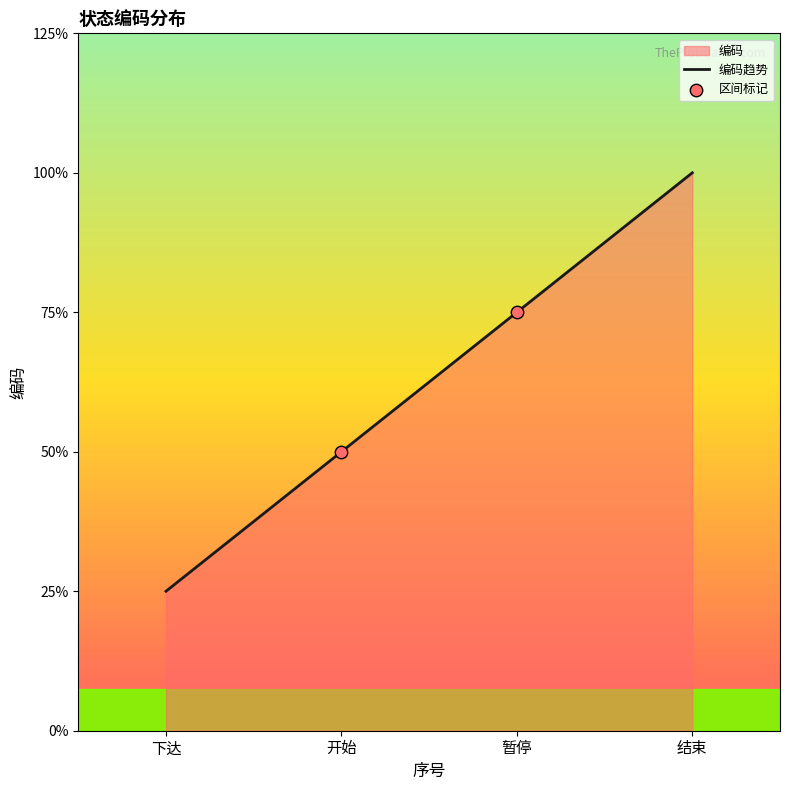

Approximately how many times larger is the value at 开始 compared to 暂停?

0.7